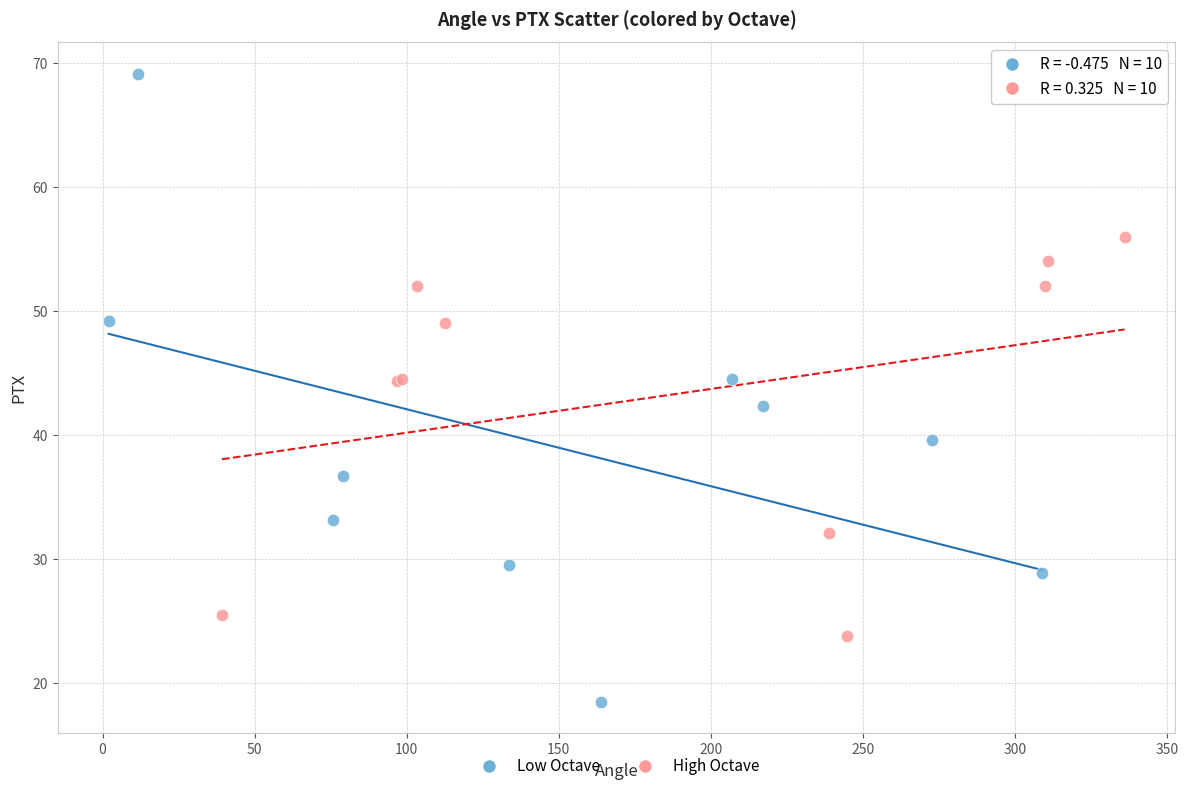

Which series reaches the maximum Y coordinate?

Low Octave